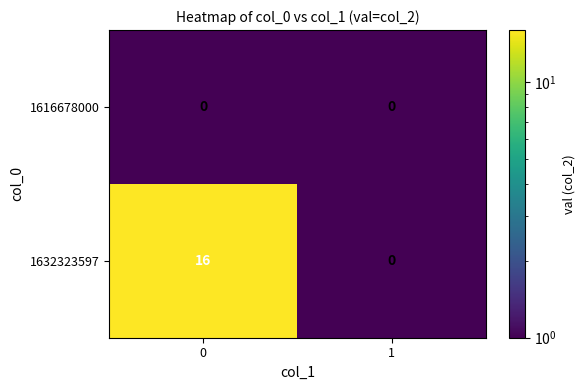

What is the greatest value displayed?

16.0